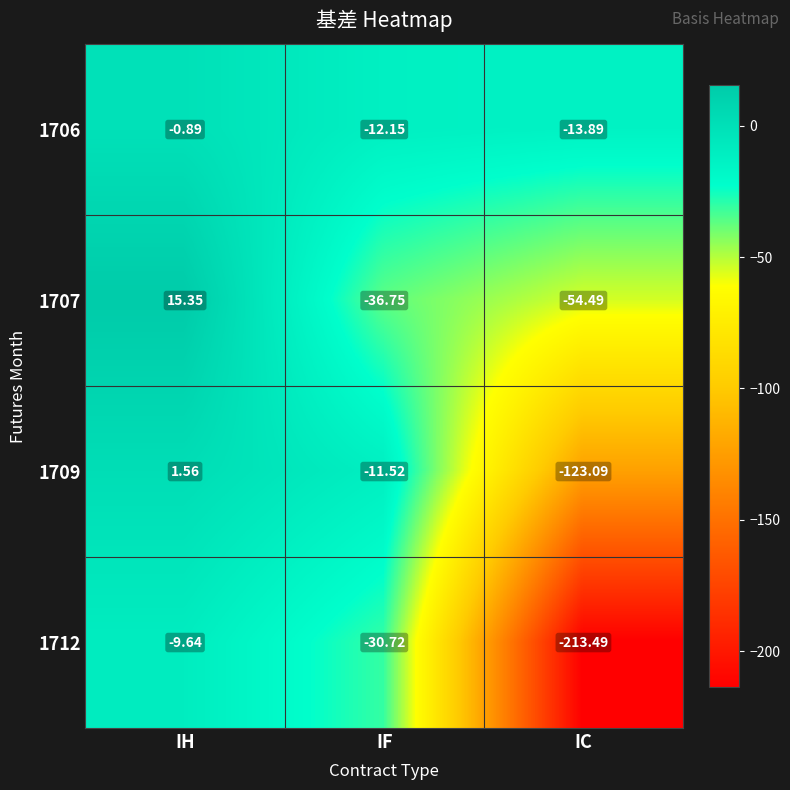

List the series in order of their peak value, lowest first.

1712, 1706, 1709, 1707